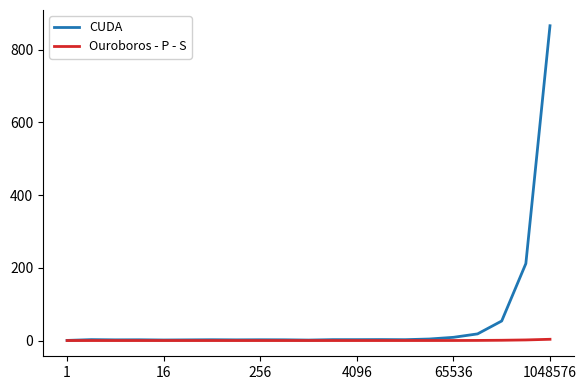

In Ouroboros - P - S, how many points are higher than both neighbors (excluding endpoints)?

4